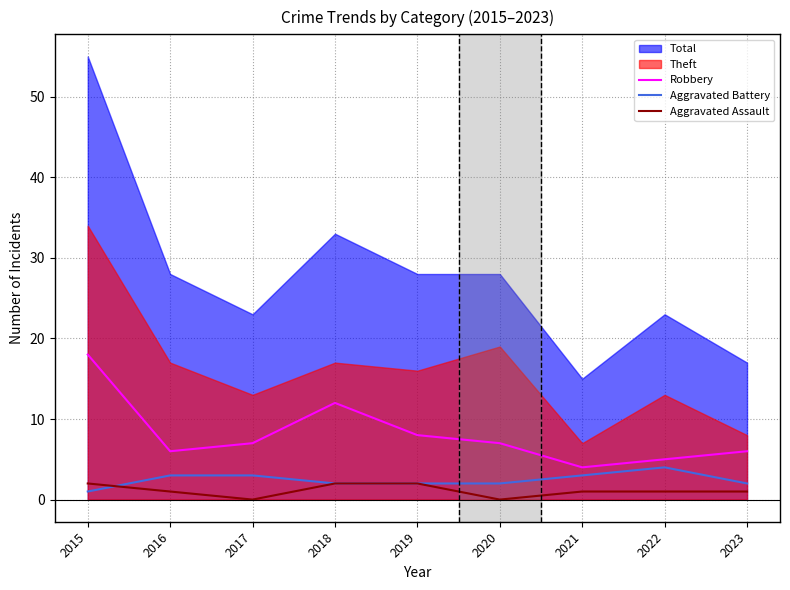

Is it true that Aggravated Battery equals 2 at 2019?

True